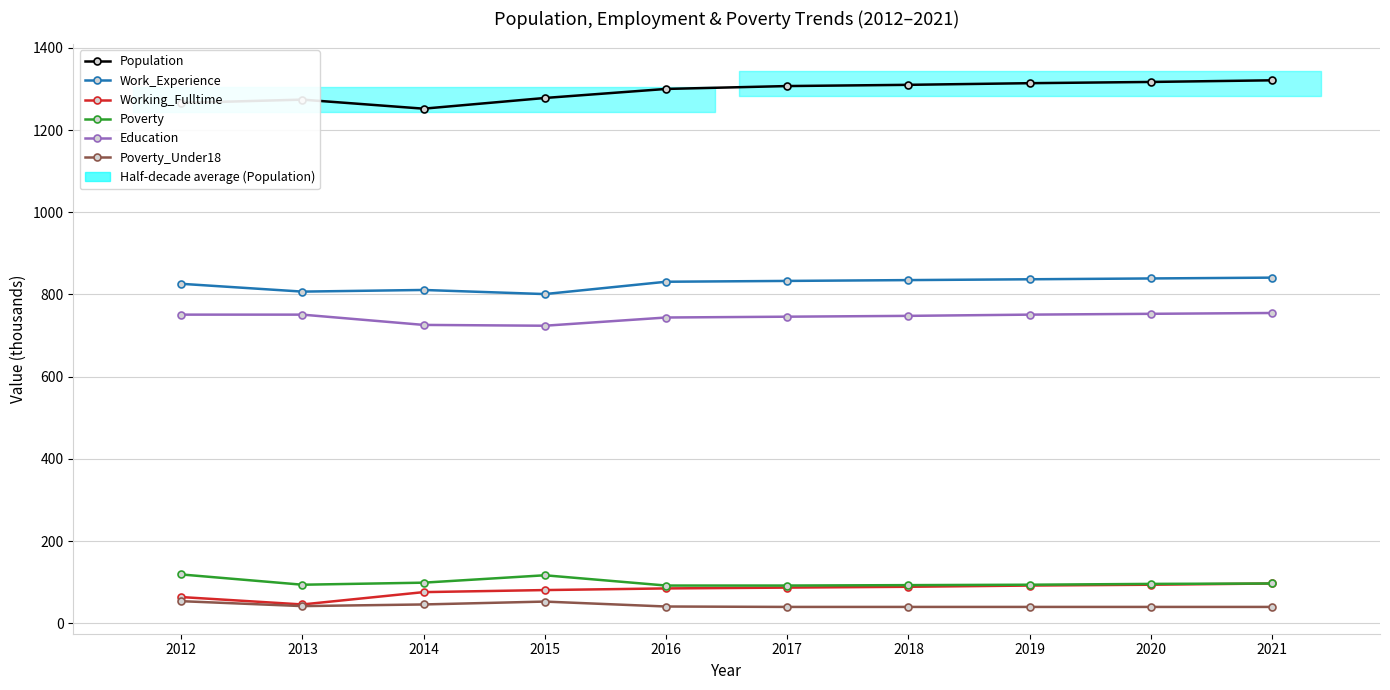

In Poverty, how many points are higher than both neighbors (excluding endpoints)?

1